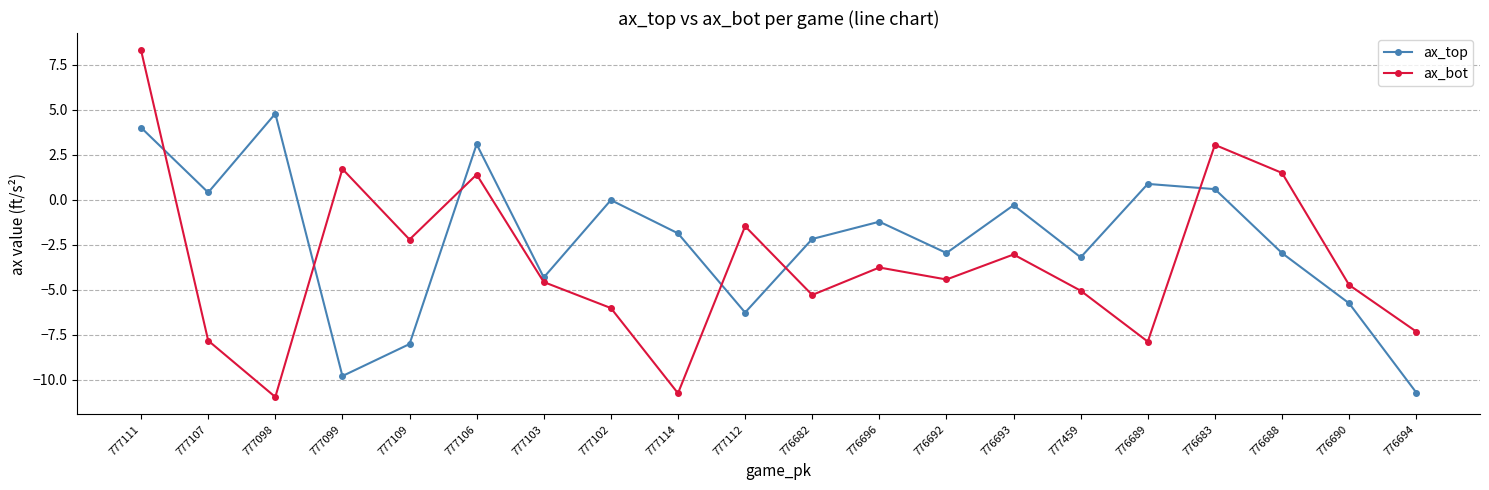

Rank the series by their average value, from highest to lowest.

ax_top, ax_bot